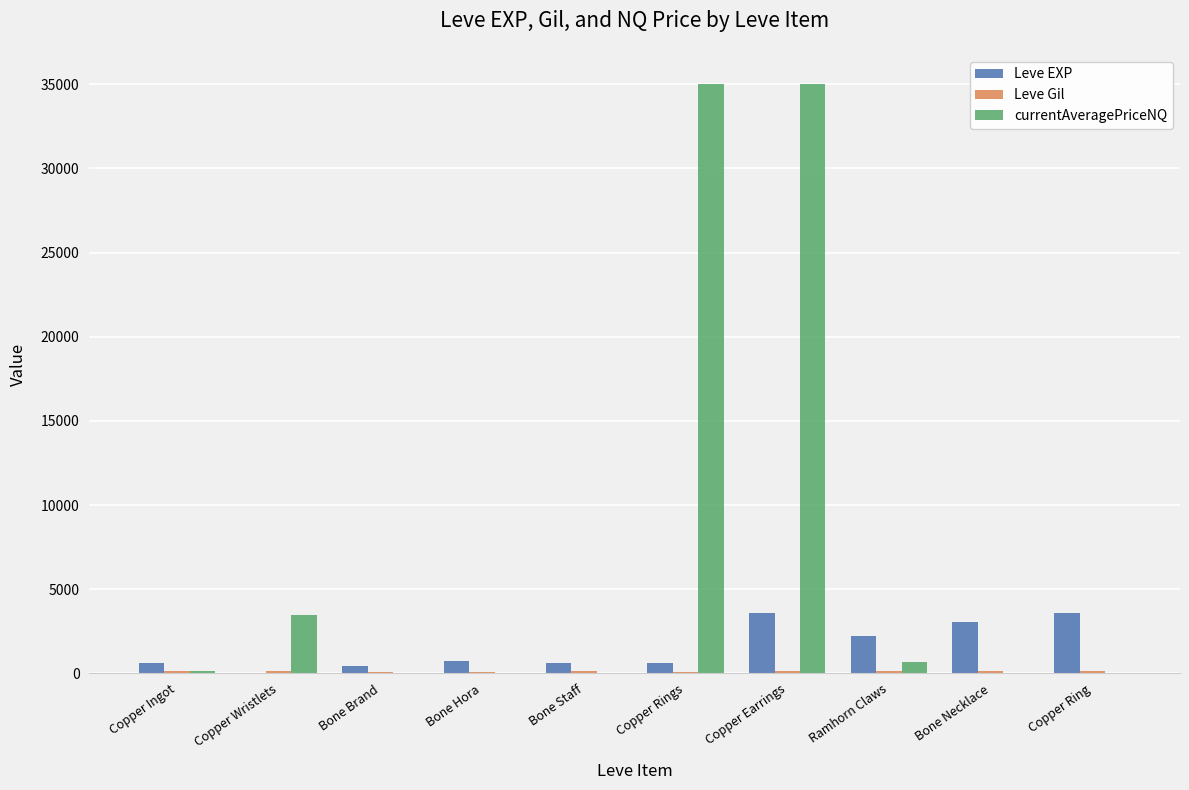

What is the sum of all Leve EXP values?

15531